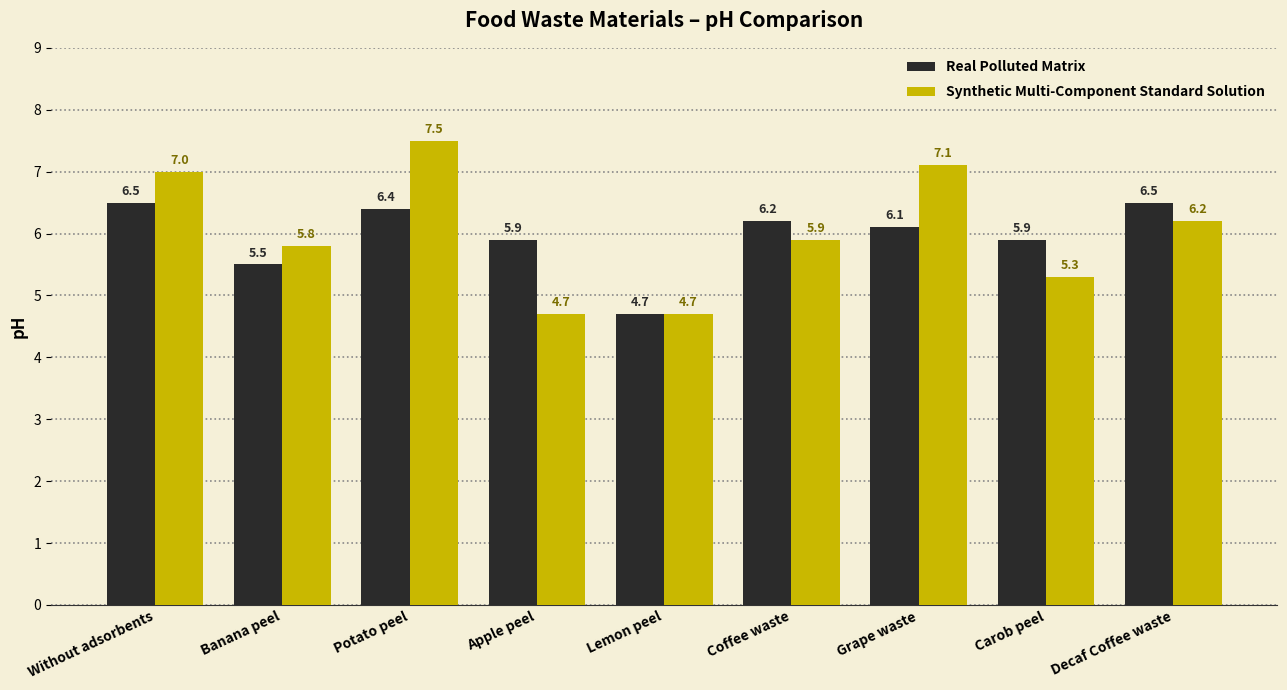

At how many categories does at least one series exceed 4?

9